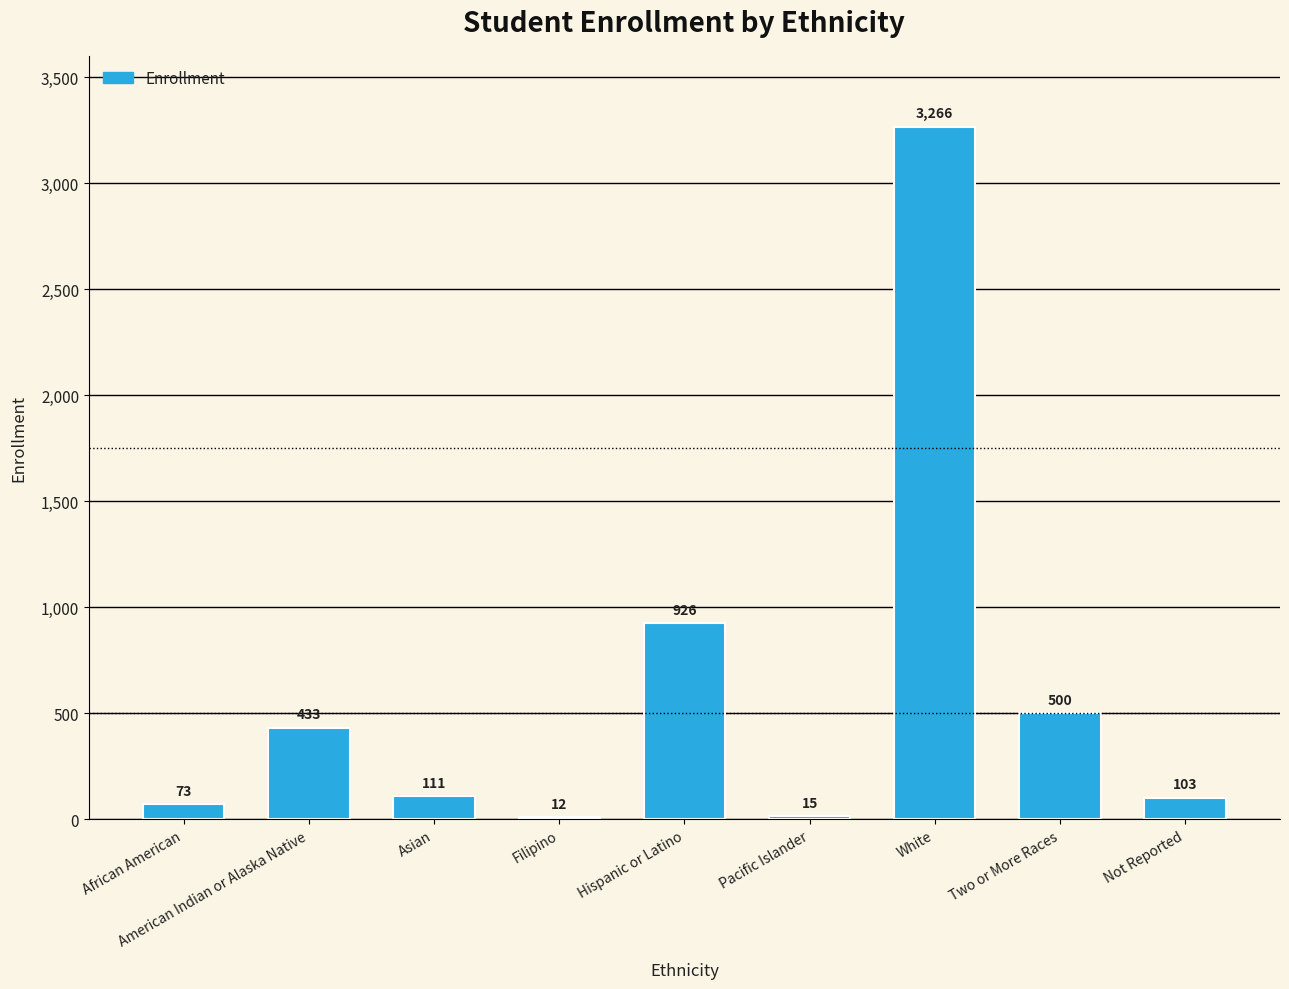

What is the approximate value at Pacific Islander?

15